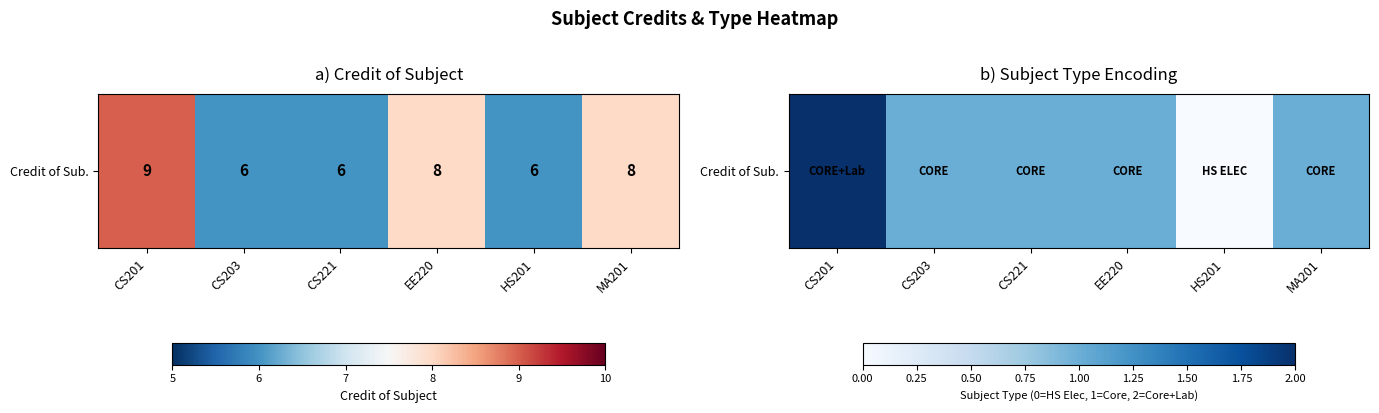

Reading right to left, what are all the values shown in this chart?

1	0	1	1	1	2